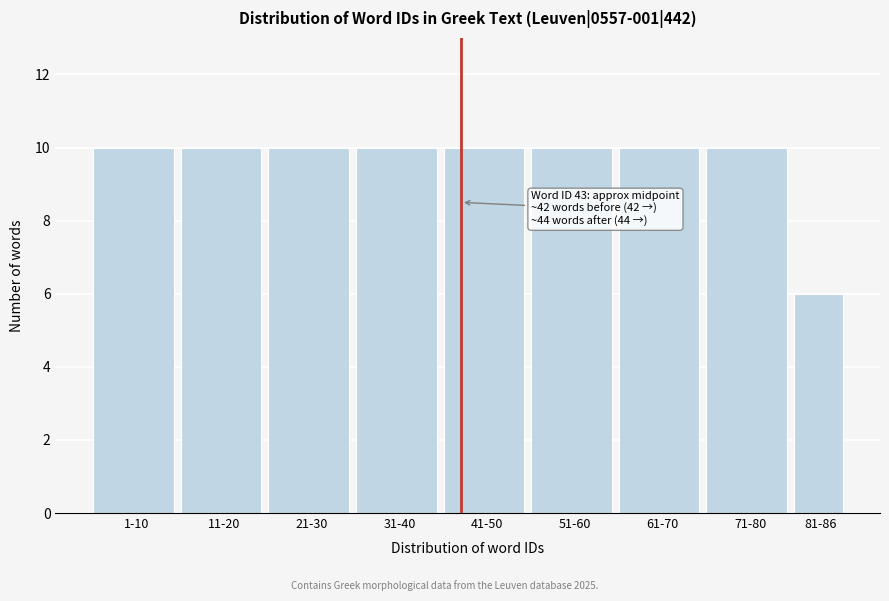

Reading left to right, list all the values displayed in this chart.

1-10=10	11-20=10	21-30=10	31-40=10	41-50=10	51-60=10	61-70=10	71-80=10	81-86=6